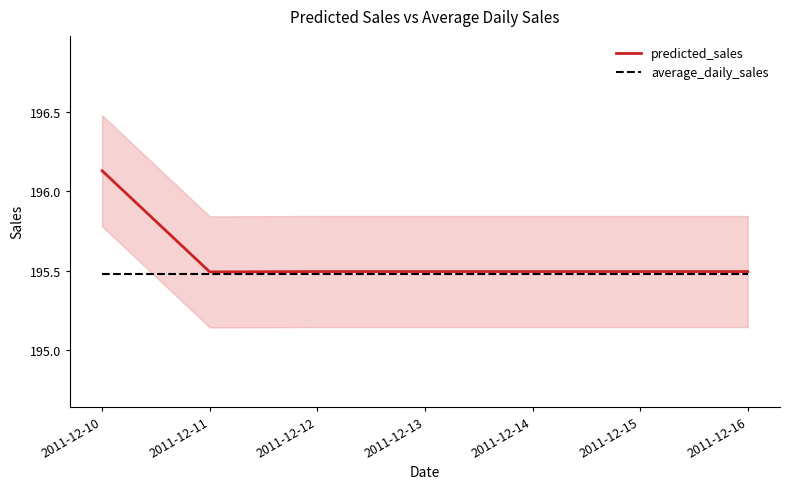

Rank the series at 2011-12-10 from highest to lowest value.

predicted_sales, average_daily_sales